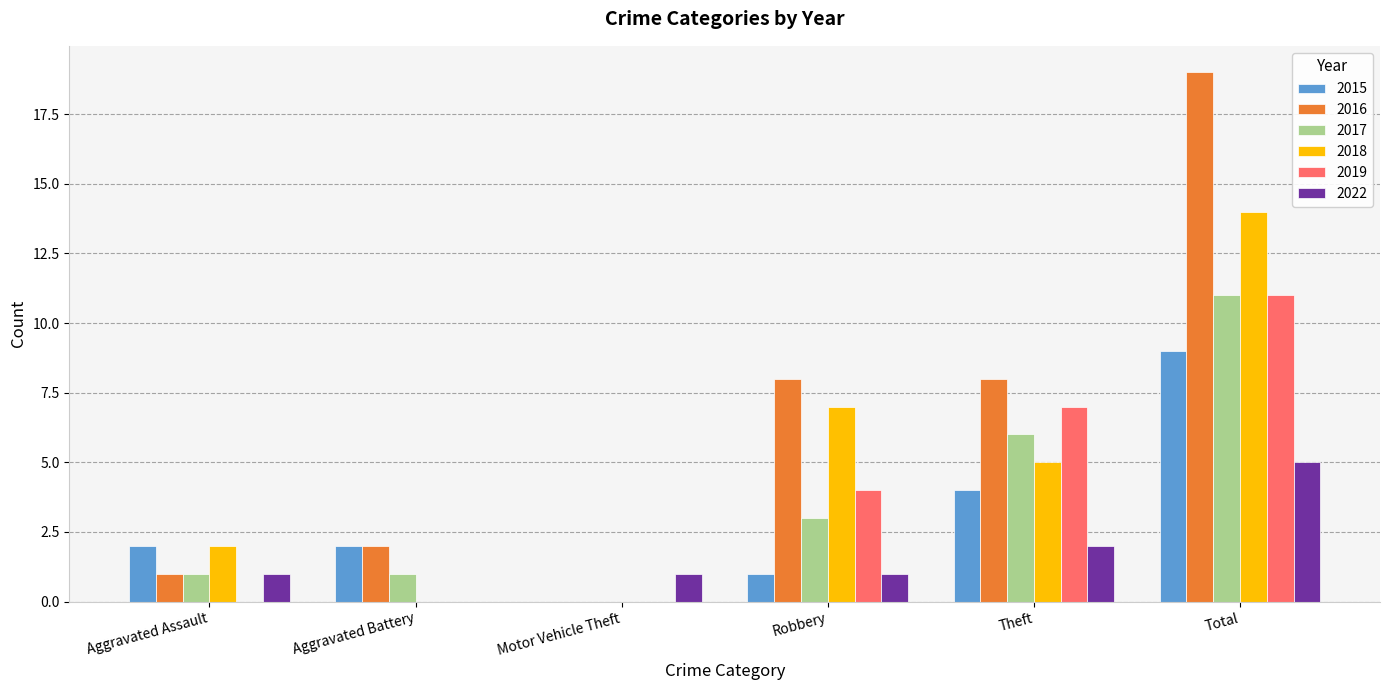

At which category does the chart reach its peak across all series?

Total